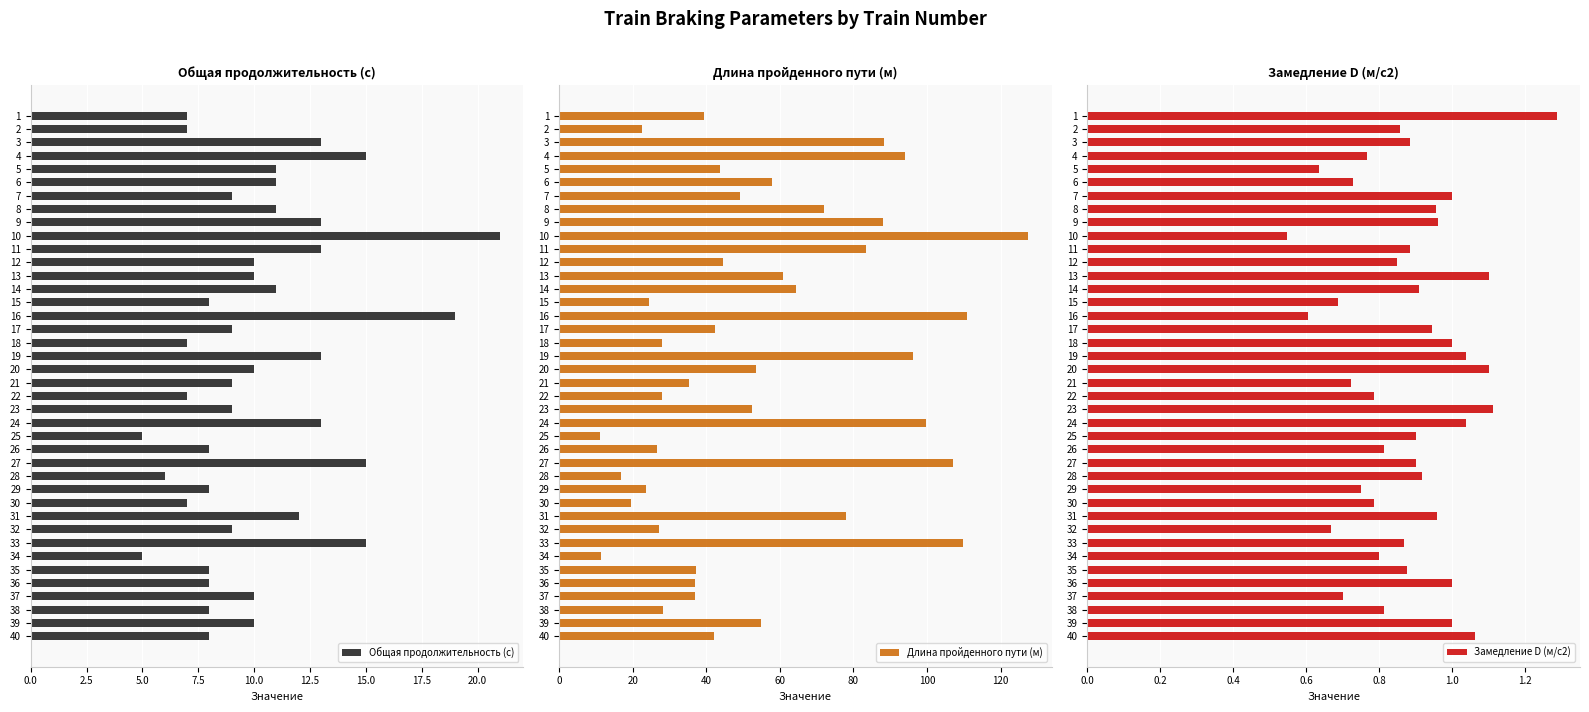

The value of Общая продолжительность (с) at 17 is 3. True or false?

False